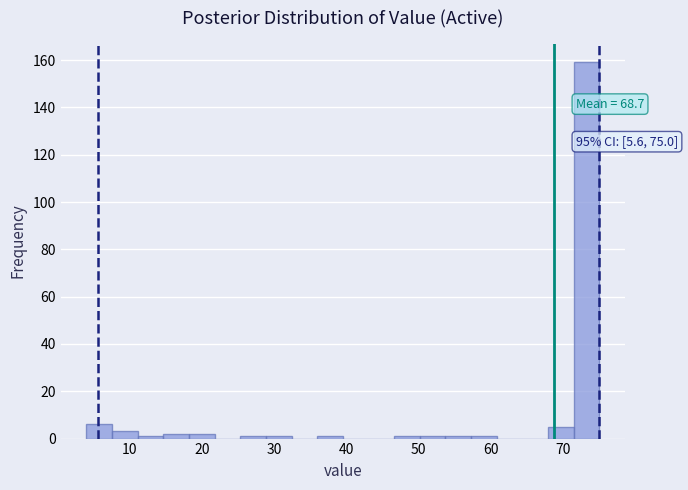

Read against the x-axis, roughly where is the centre of the tallest bar?

73